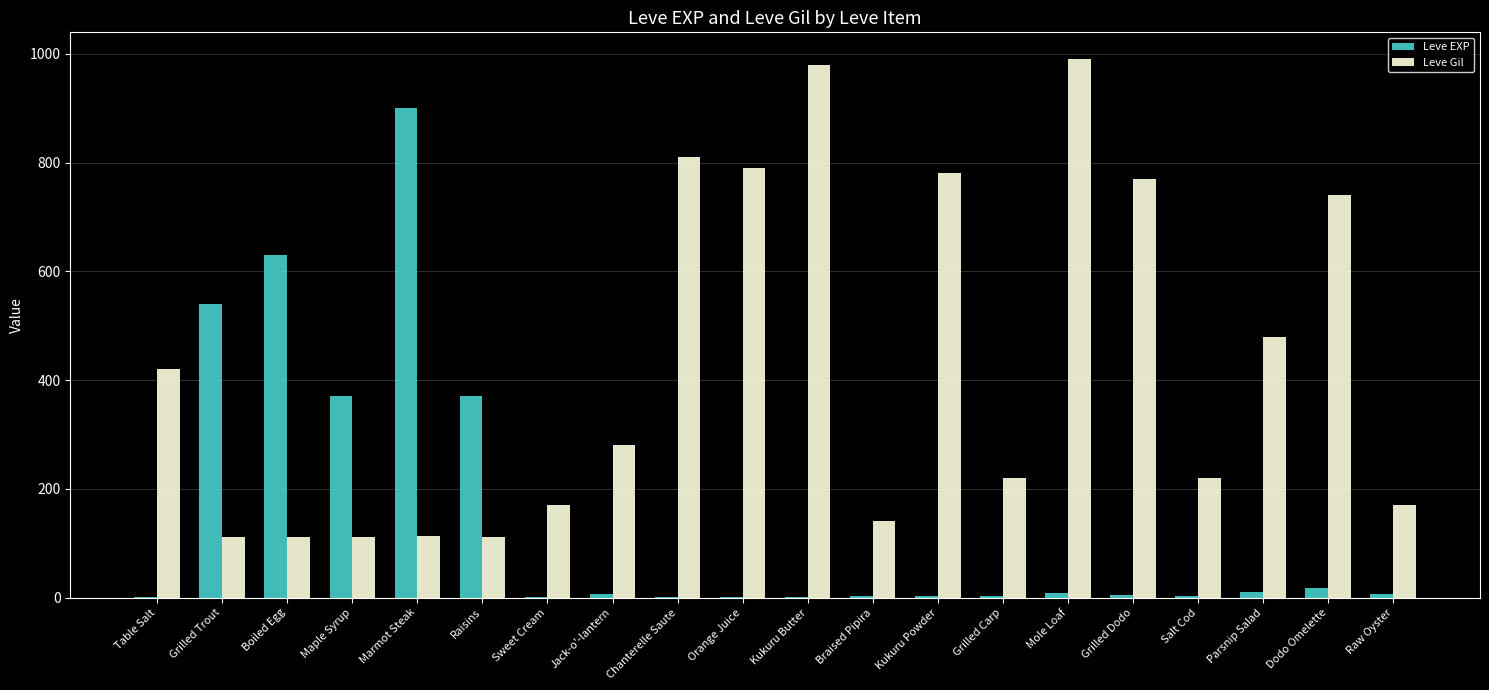

How many categories are shown in the chart?

20